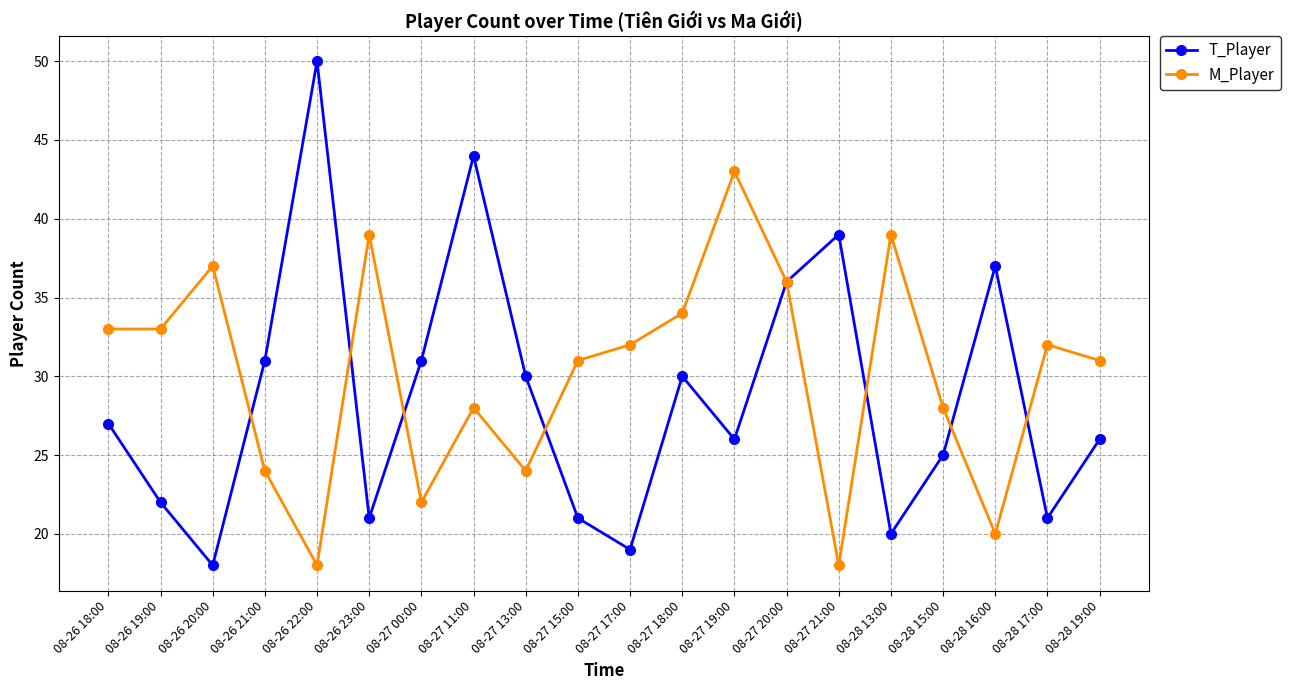

How many lines are shown in the chart?

2